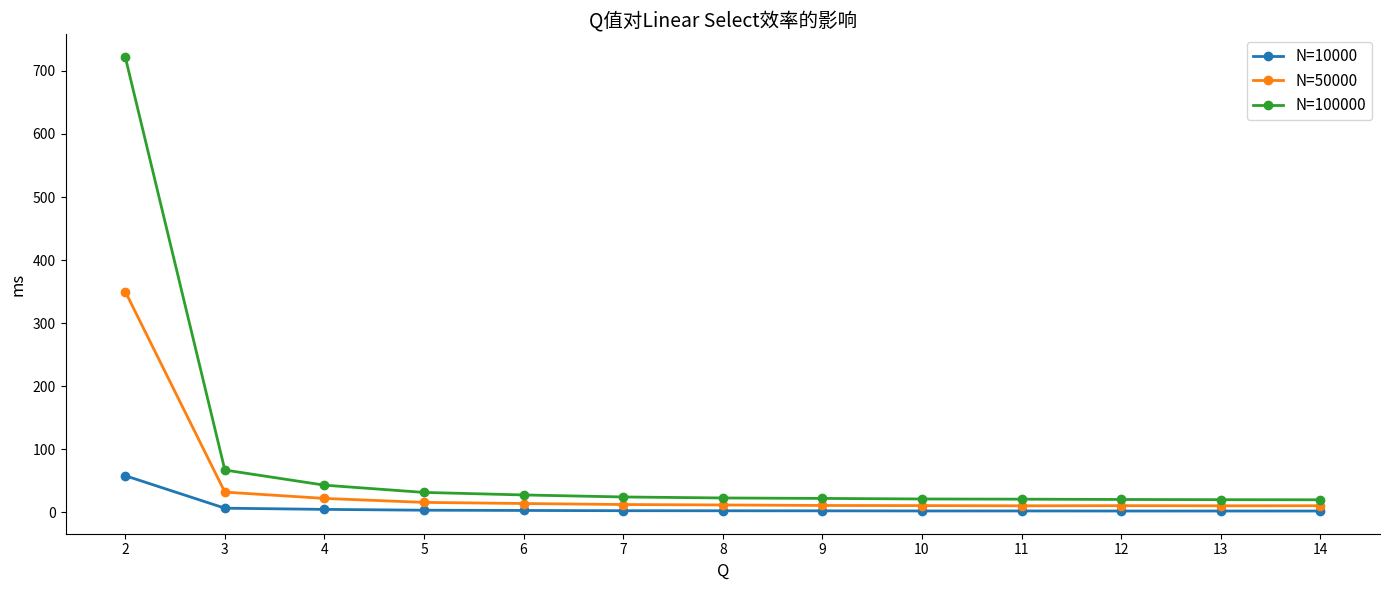

Which series has the largest range (max minus min)?

N=100000